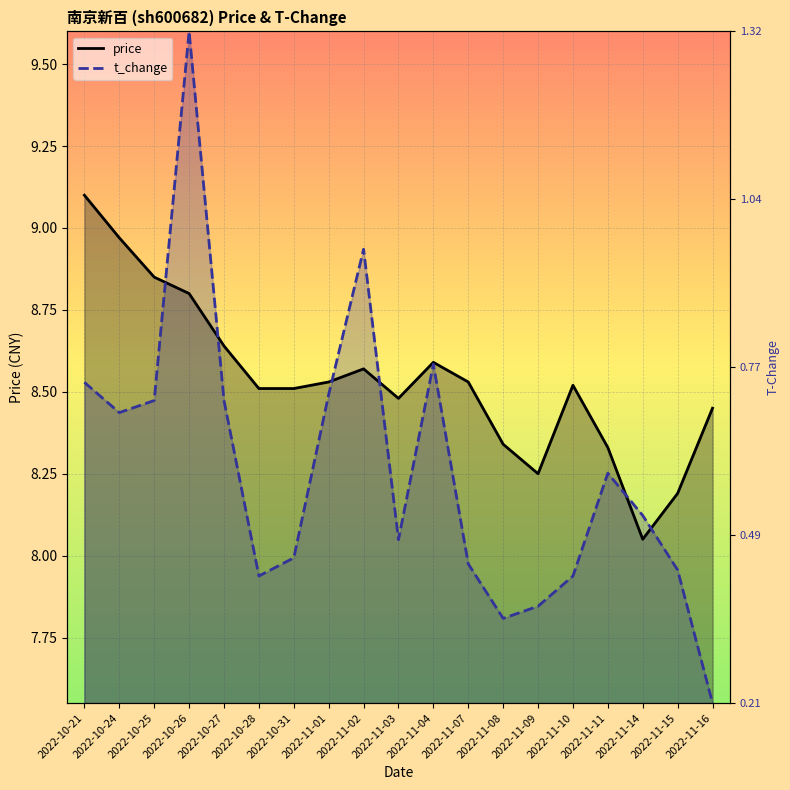

At which category does price reach its first local peak?

2022-11-02